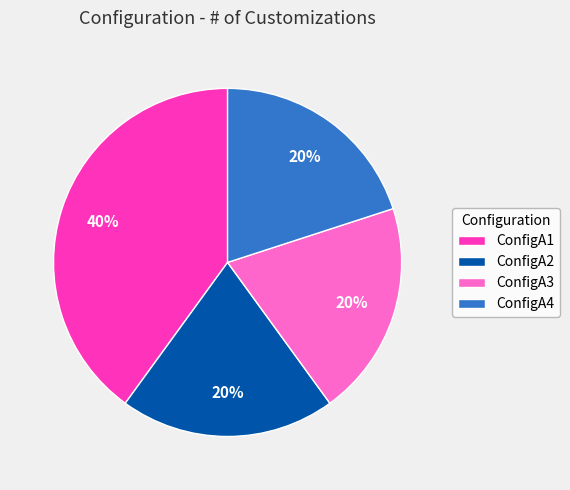

Is it true that ConfigA3 is 20% of the pie?

True